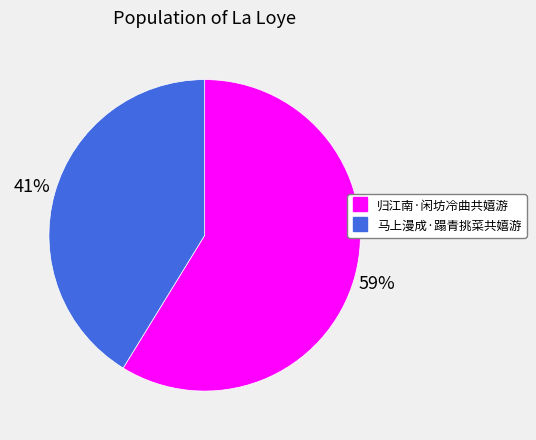

Which has a higher value, 马上漫成·蹋青挑菜共嬉游 or 归江南·闲坊冷曲共嬉游?

归江南·闲坊冷曲共嬉游